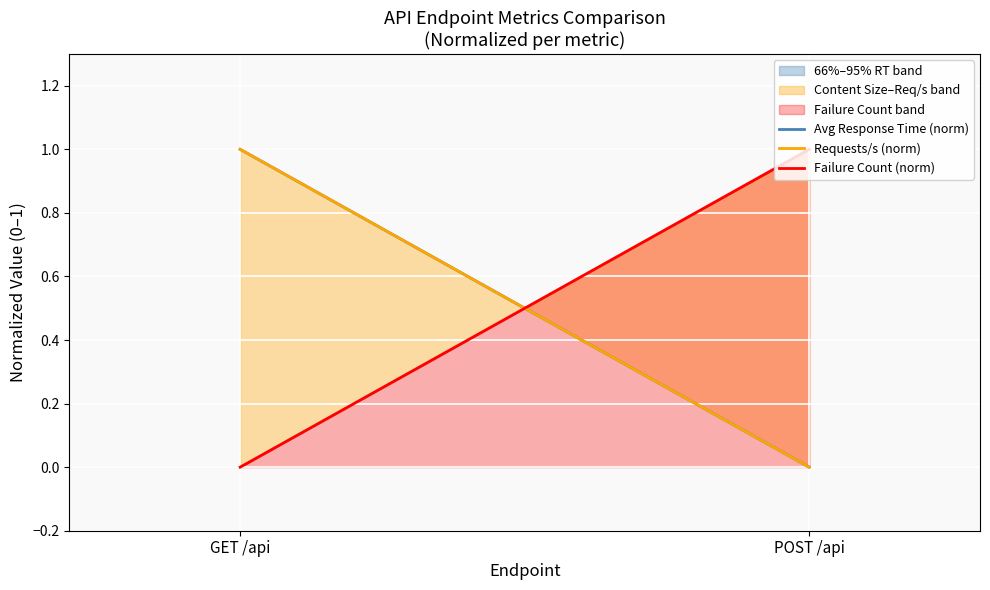

Reading right to left, what are all the values shown in this chart?

Avg Response Time (norm): POST /api=0	GET /api=1
Requests/s (norm): POST /api=0	GET /api=1
Failure Count (norm): POST /api=1	GET /api=0